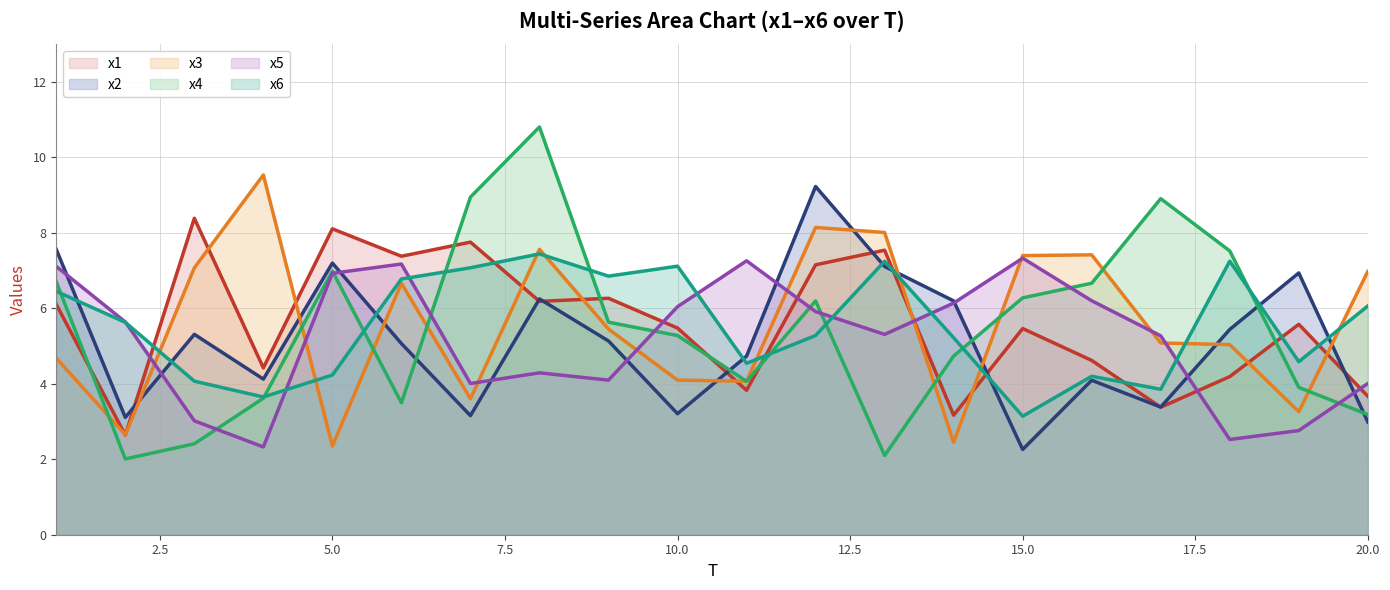

What is the smallest value displayed?

2.0